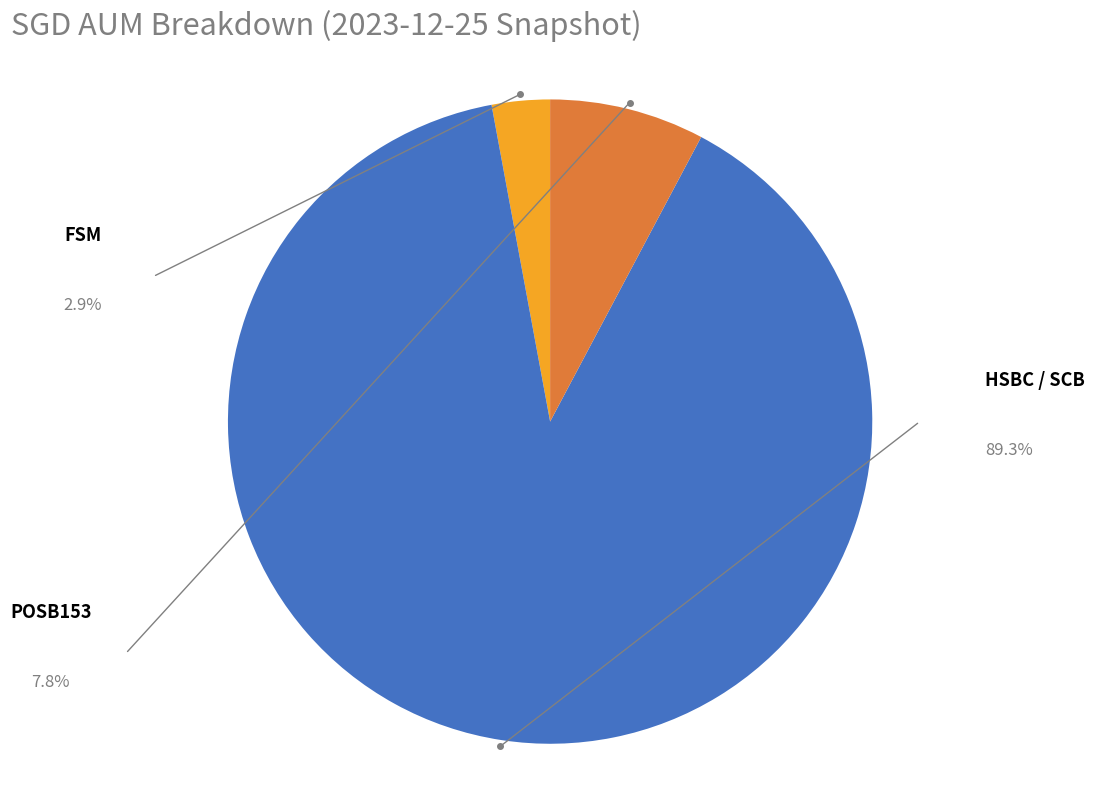

Rank the categories by value from highest to lowest.

HSBC / SCB, POSB153, FSM